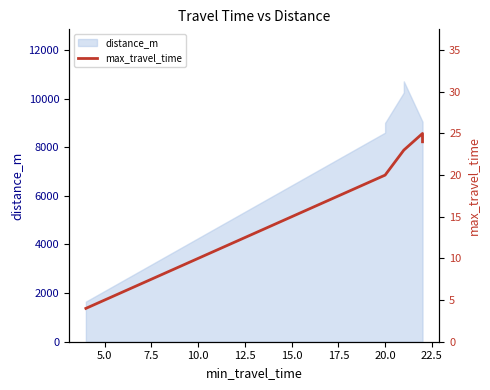

Reading right to left, extract all data points from this chart.

24	25	23	23	20	20	20	20	4